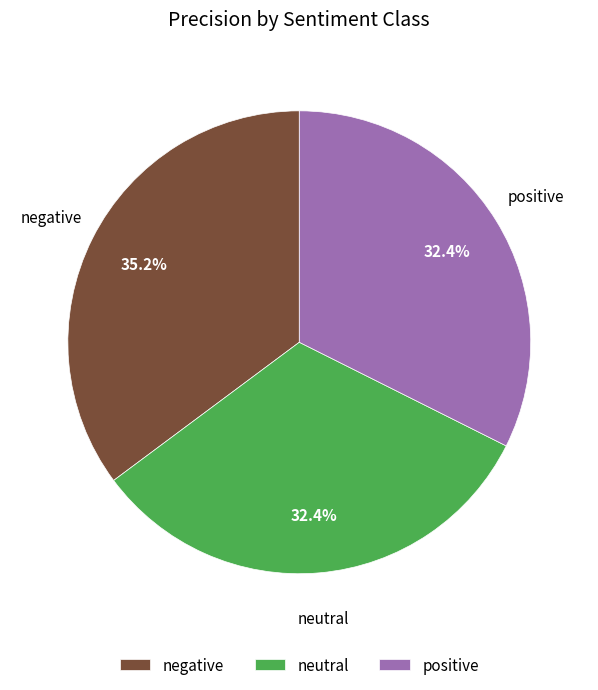

To the nearest percent, what is the average slice percentage?

33%